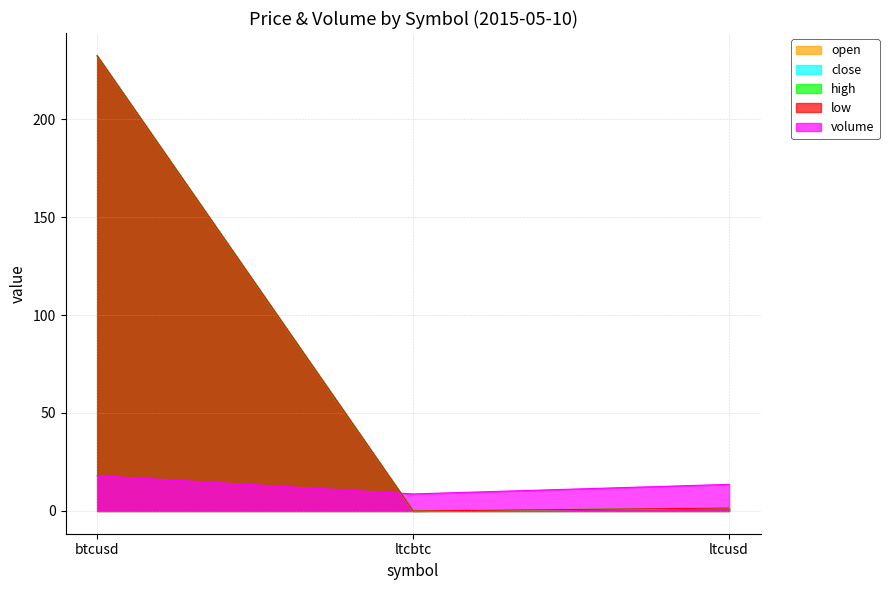

Reading left to right, extract all data points from this chart.

open: 232.3	0.0	1.5
close: 232.3	0.0	1.5
high: 232.3	0.0	1.5
low: 232.3	0.0	1.5
volume: 18.0	8.7	13.6